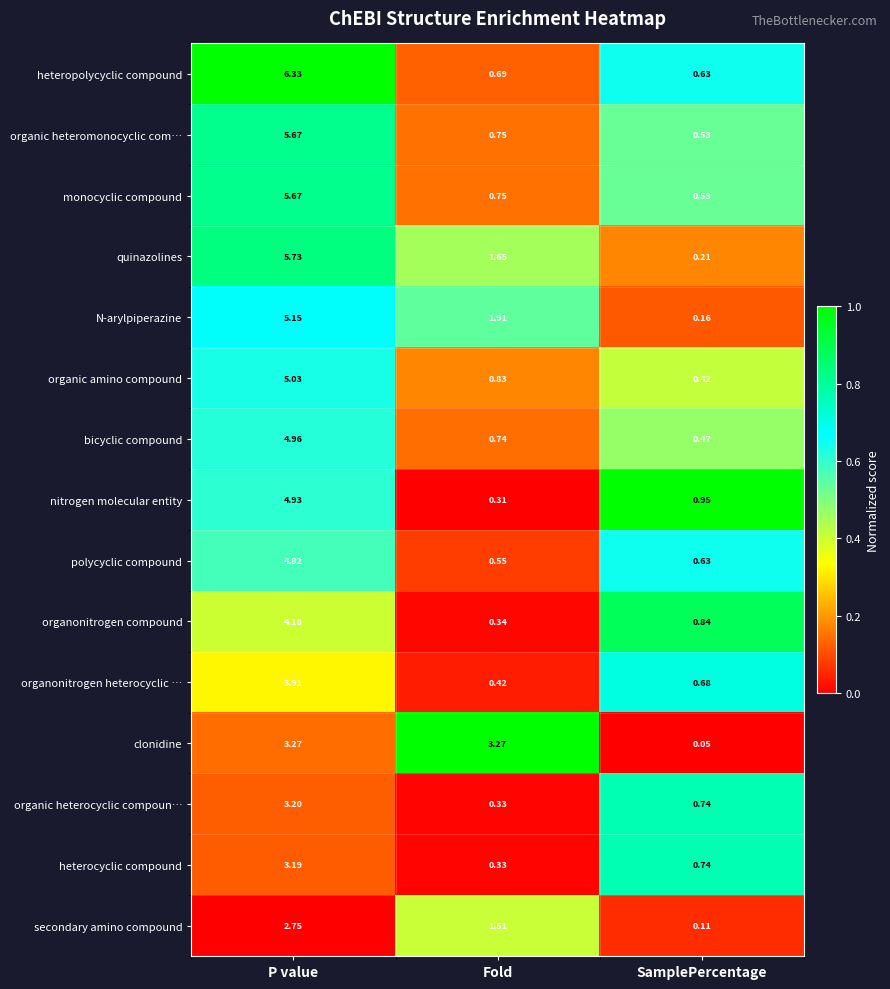

Which label corresponds to the largest value in the chart?

P value